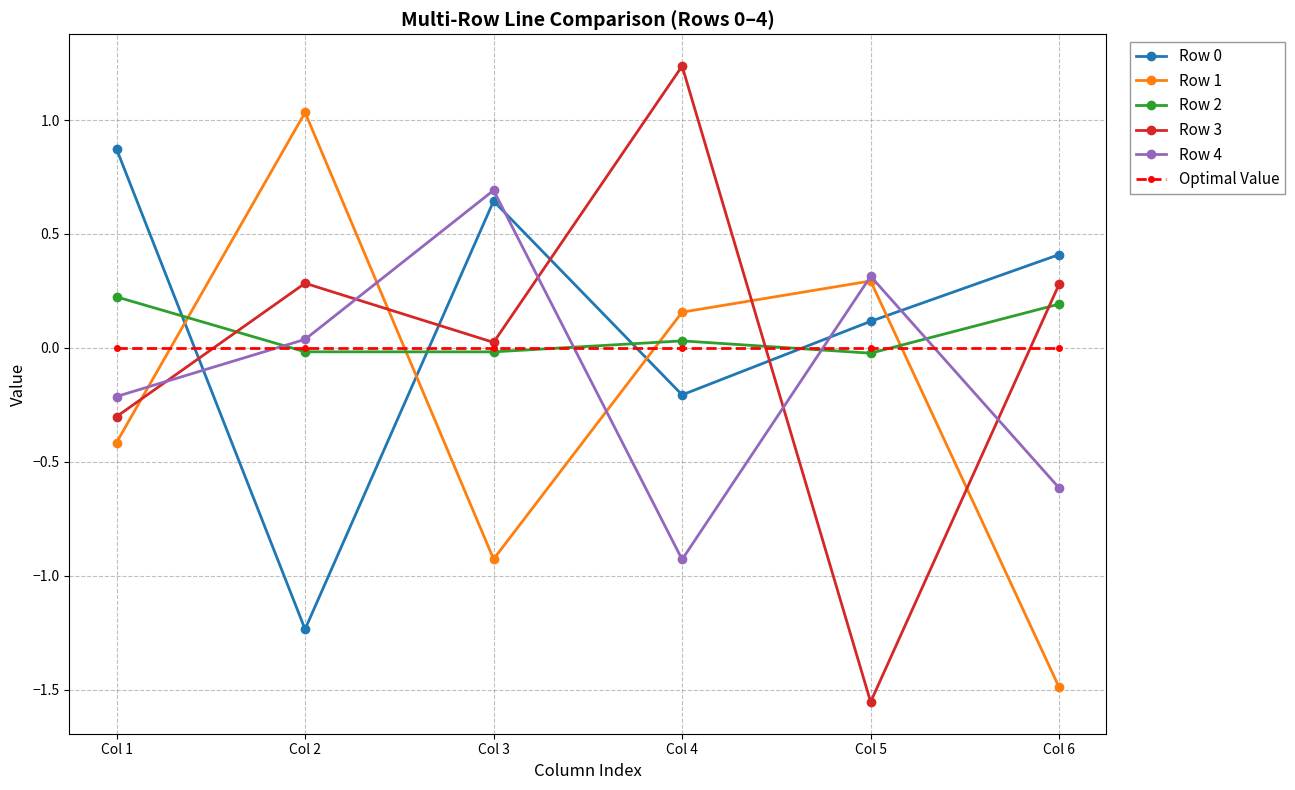

True or false: Row 4 has a value of -0.4 at Col 6.

False